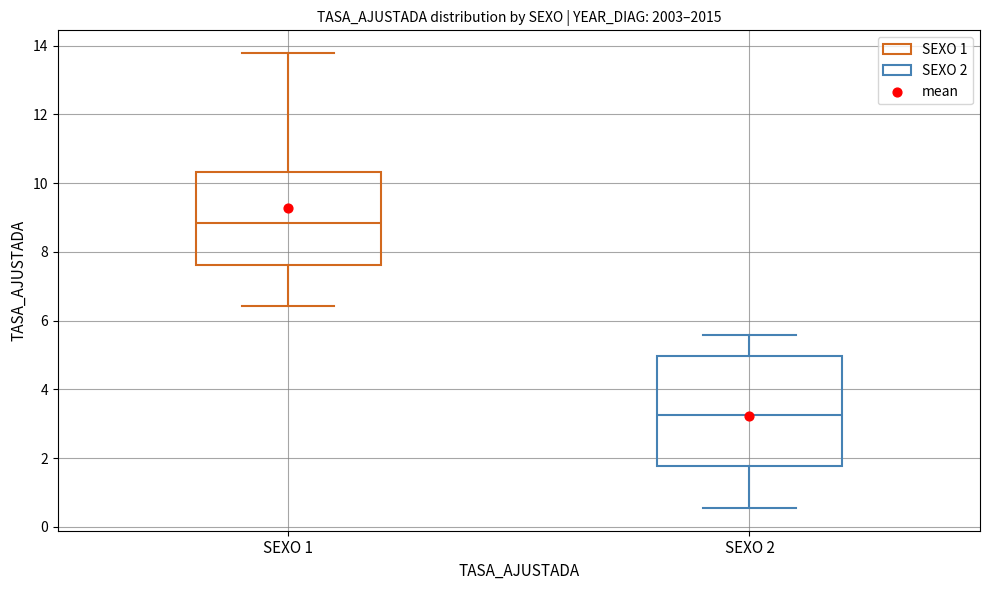

Reading left to right, read every box against the y-axis: the position of its median line, the range the box covers, and the ends of its whiskers. The values are not printed on the chart, so give them approximately, as read against the axis.

SEXO 1: median 8.8, box 7.6 to 10.4, whiskers 6.4 to 13.8
SEXO 2: median 3.2, box 1.8 to 5.0, whiskers 0.6 to 5.6